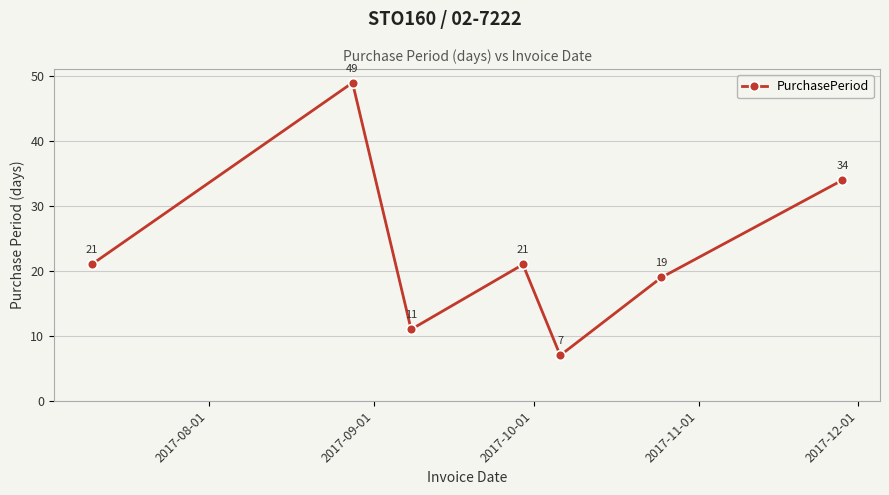

What is the sum of all values?

162